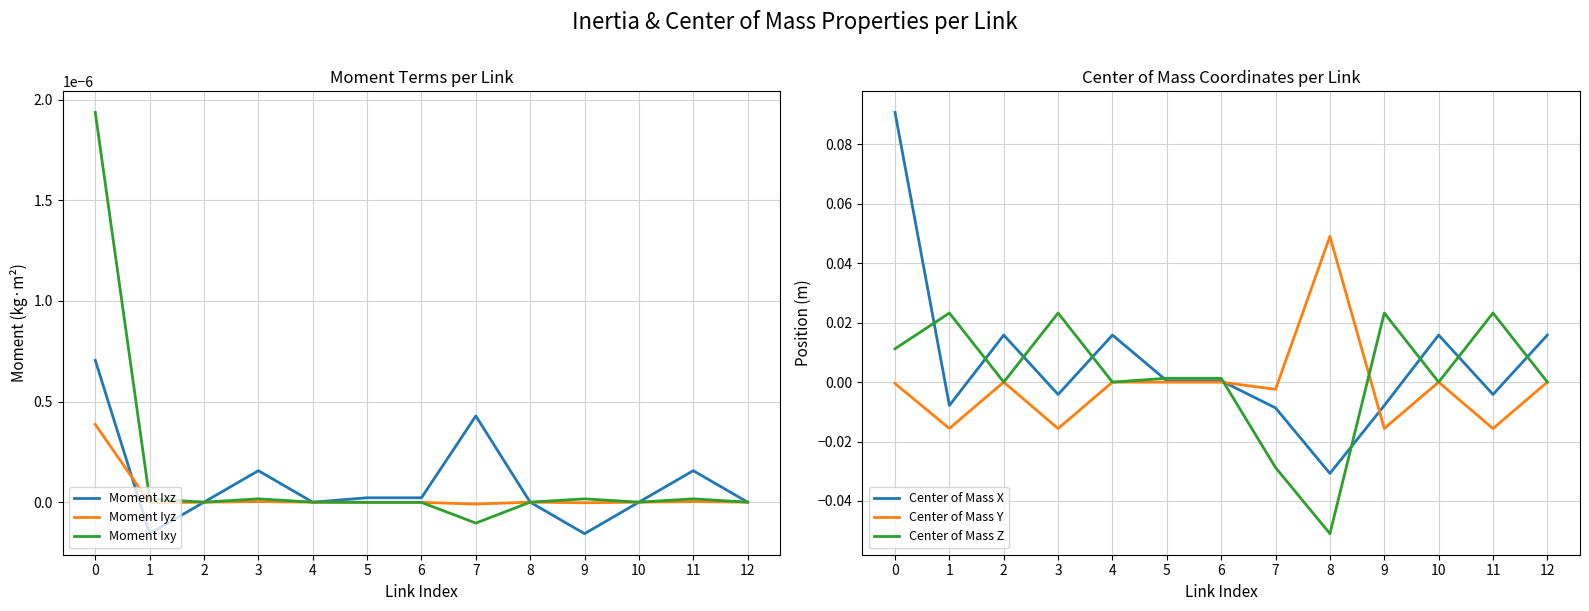

What is the minimum value shown in the chart?

-0.1